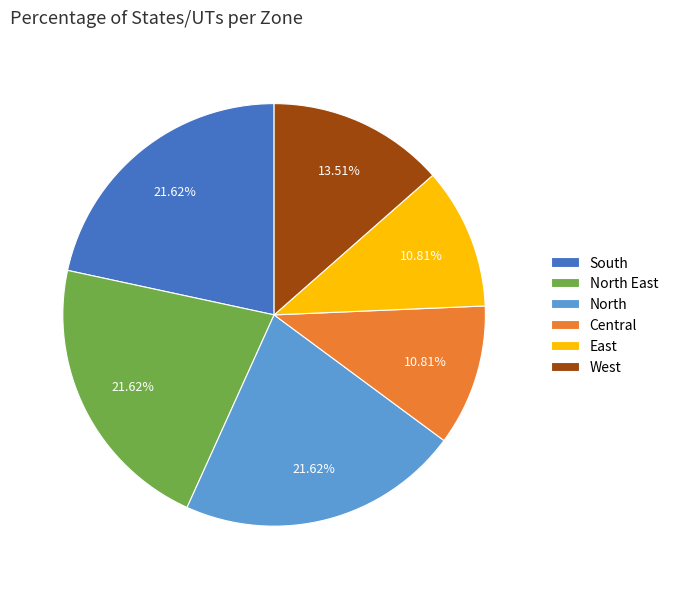

Does Central account for over 50% of the chart?

No